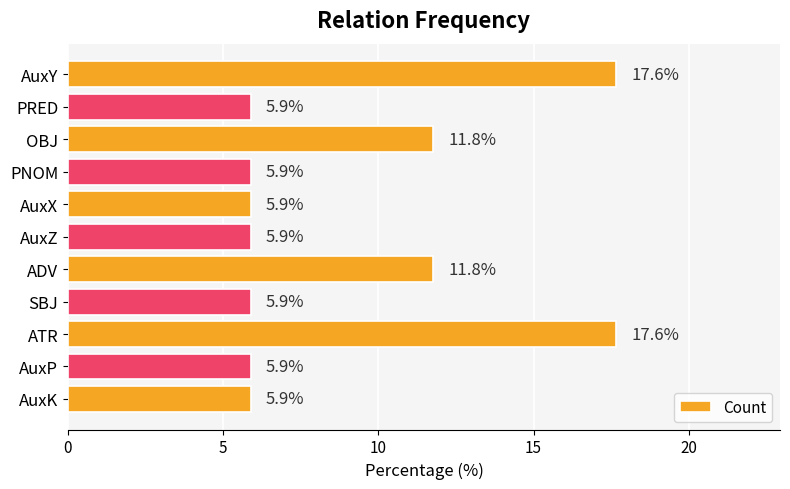

What is the label of the 6th bar from the top?

AuxZ